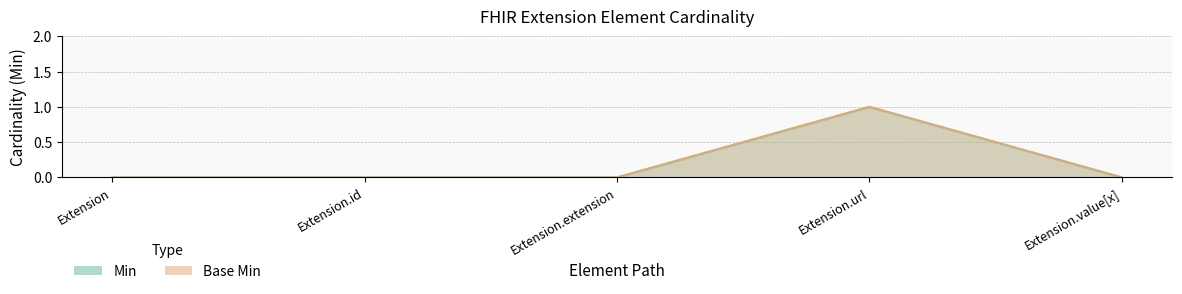

Where is Min nearest to the value 0?

Extension